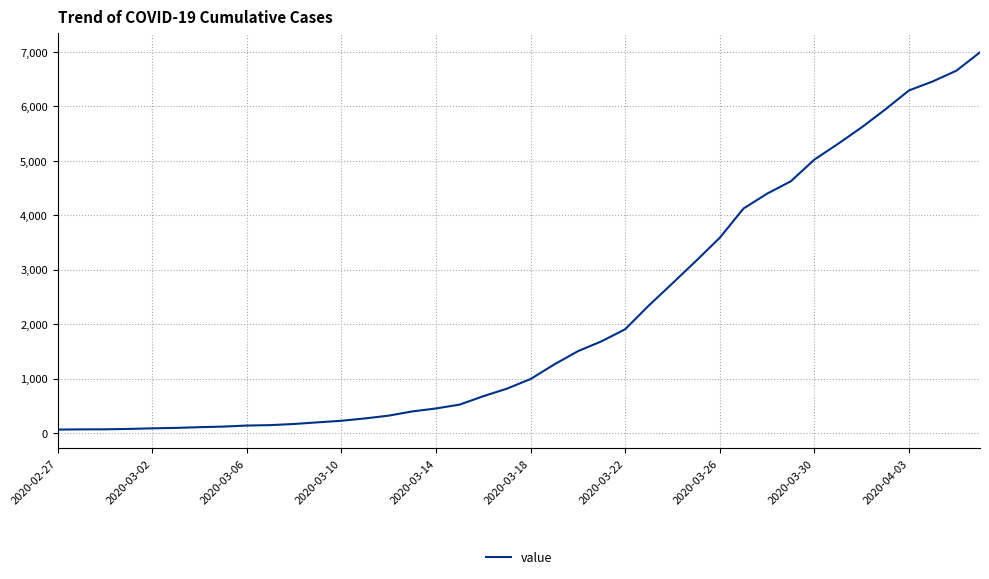

What is the difference between the maximum and minimum values?

6931